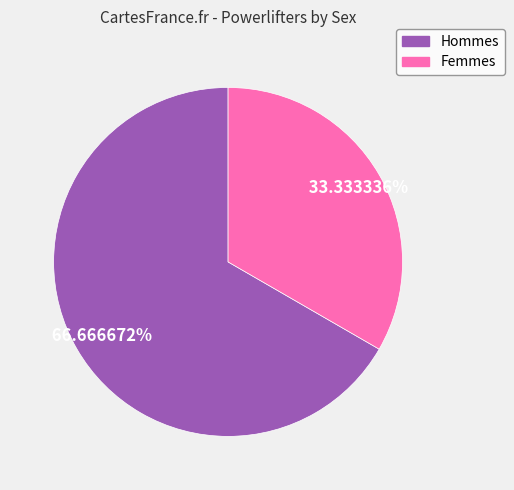

Is there a majority slice in this chart?

Yes